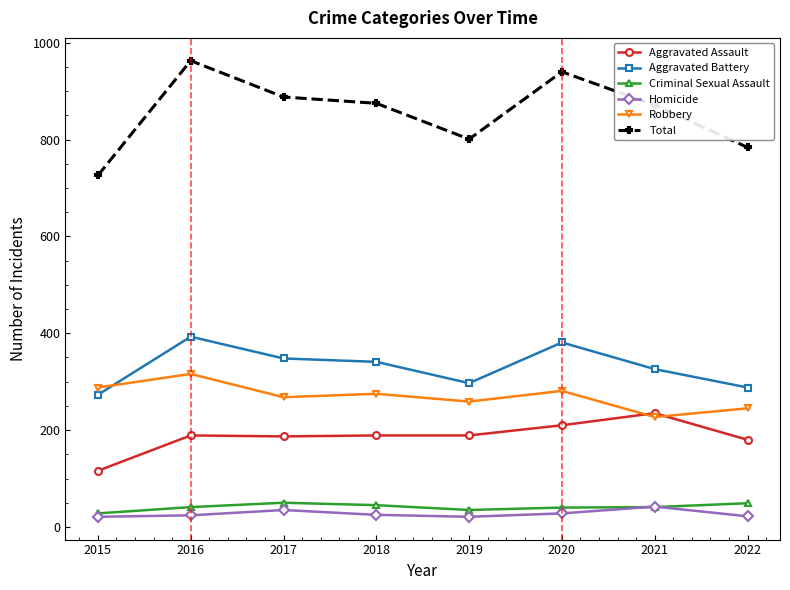

What are all the series names shown in the legend?

Aggravated Assault, Aggravated Battery, Criminal Sexual Assault, Homicide, Robbery, Total